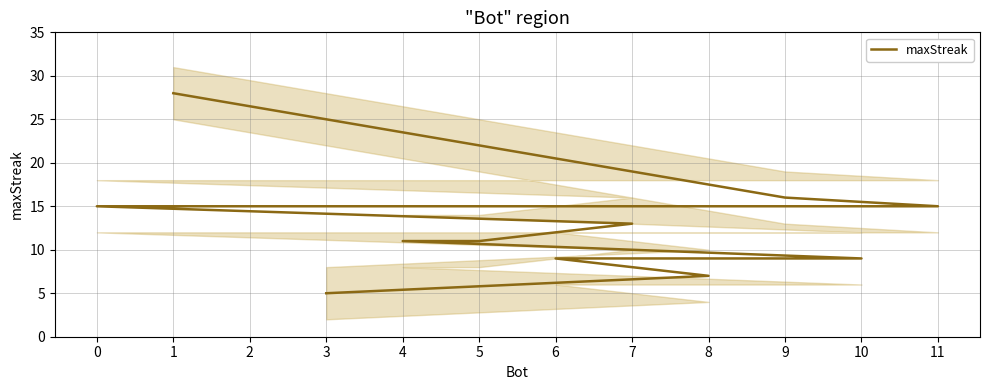

What is the label of the 12th point from the right?

1